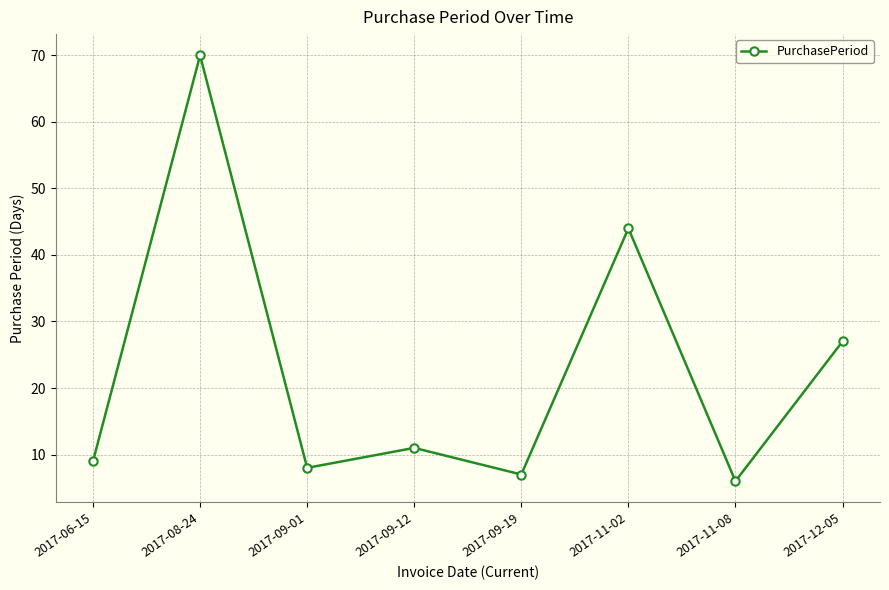

At which category does the chart reach its minimum across all series?

2017-11-08